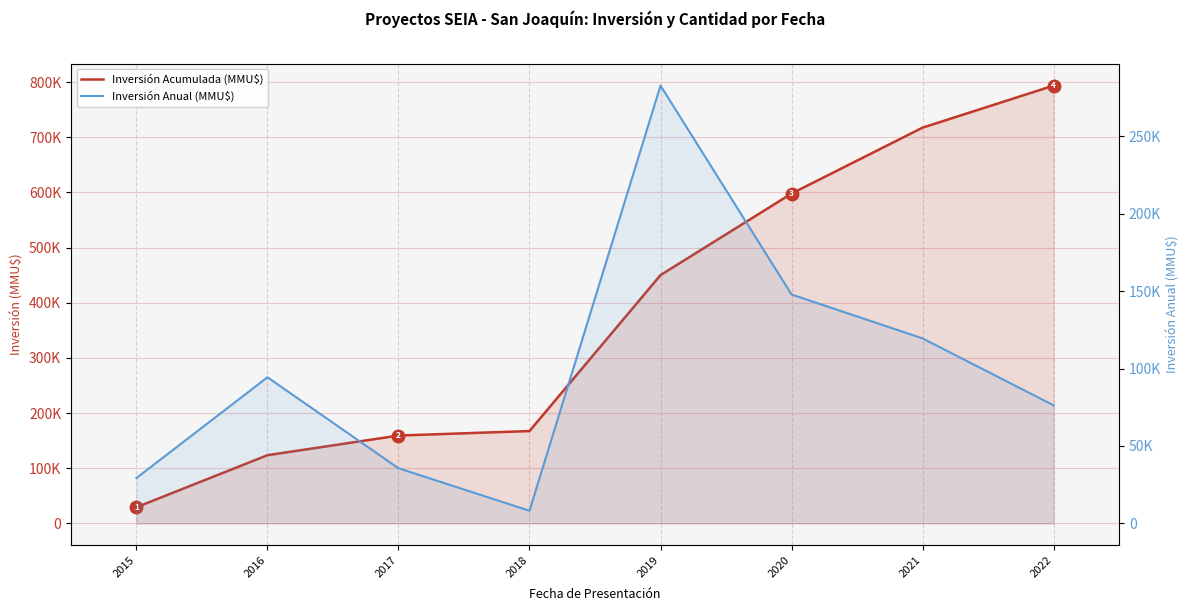

What is the difference between the second highest and minimum values in the Inversión Anual (MMU$) series?

139647